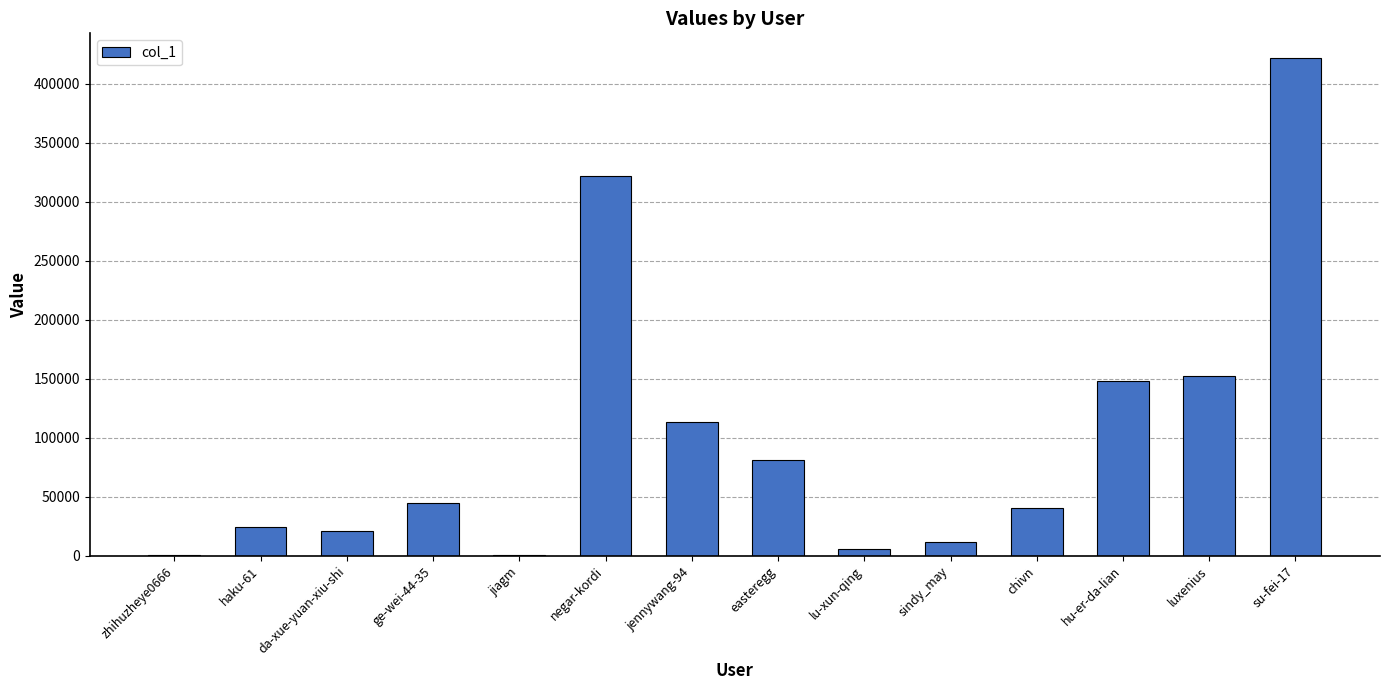

What is the greatest value displayed?

421700